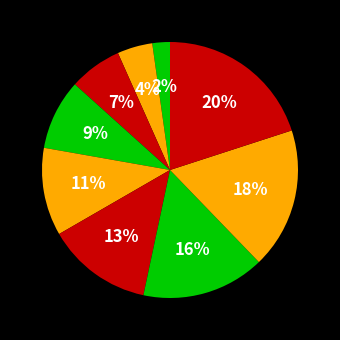

Is there any slice that represents more than half of the pie?

No